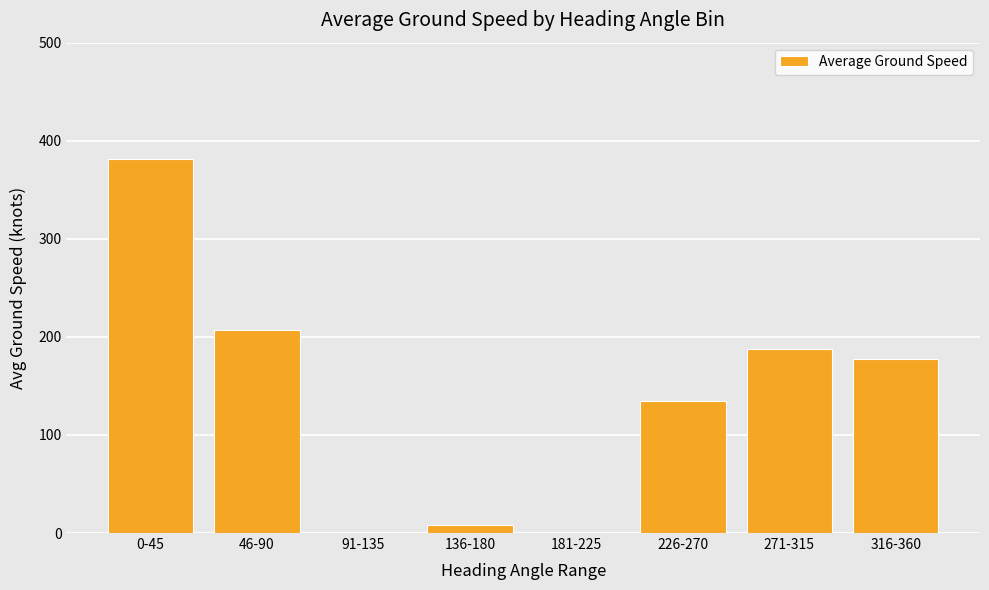

What is the change in value from 46-90 to 316-360?

-29.7